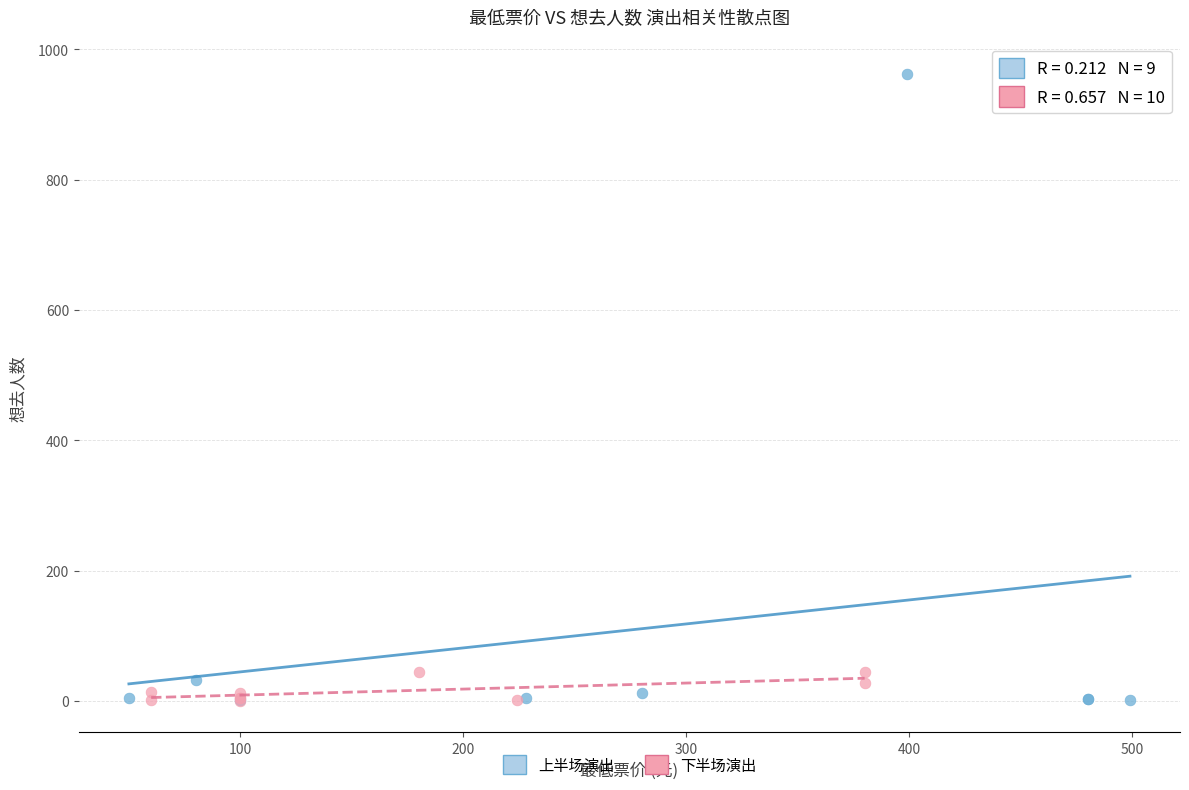

Which series has the largest Y range (max minus min)?

上半场演出